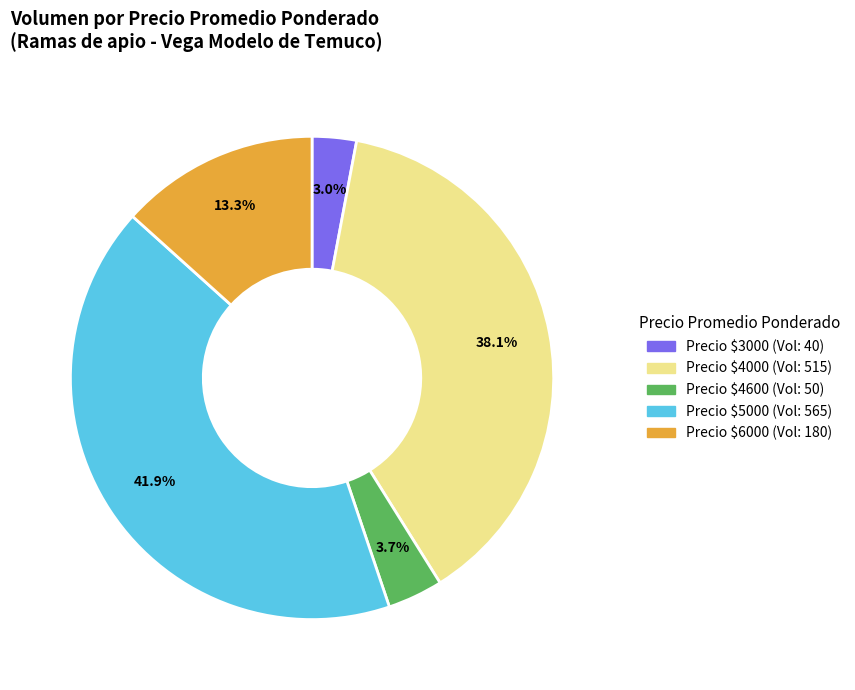

How many segments does this pie chart have?

5